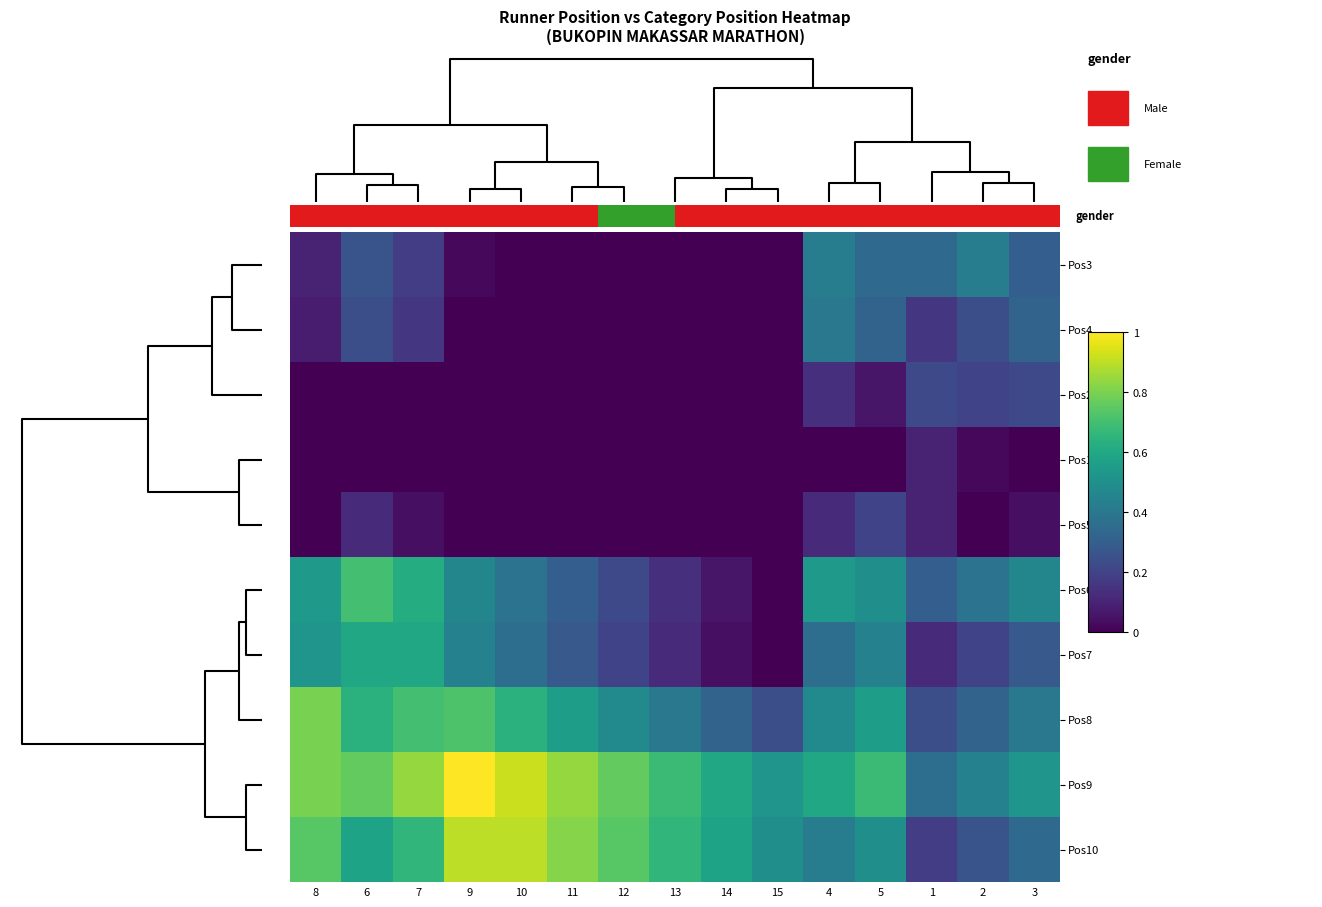

How many values in the Pos2 series exceed 0?

5